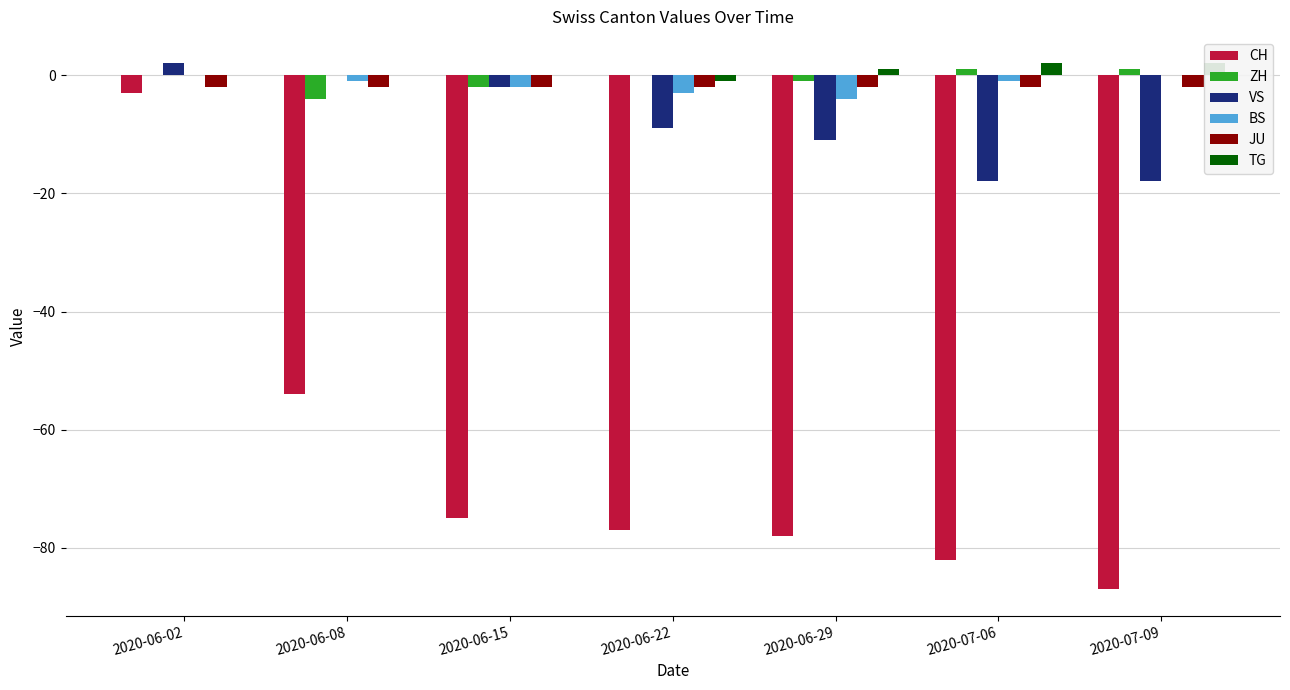

What is the approximate value of ZH at 2020-06-29?

-1